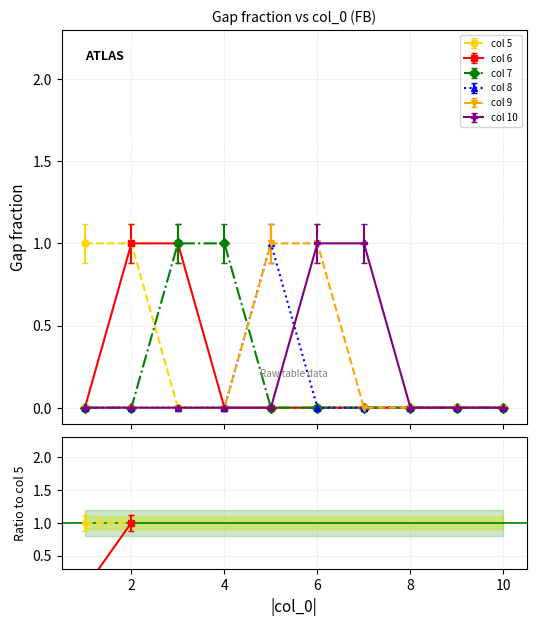

Which series has the widest spread of values?

5